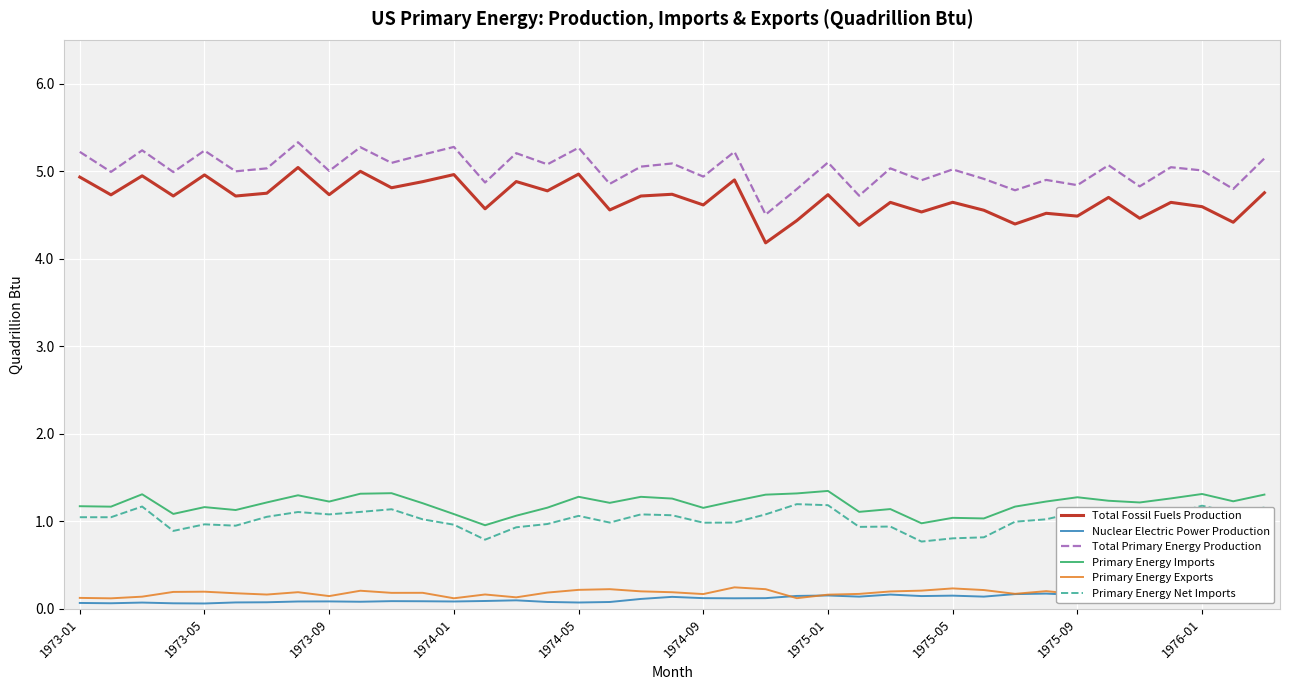

The Total Fossil Fuels Production series shows 1.7 at 1973-05. True or false?

False